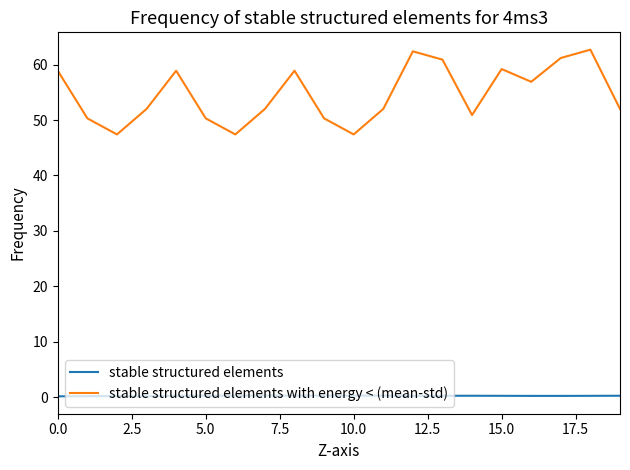

What is the greatest value displayed?

62.7